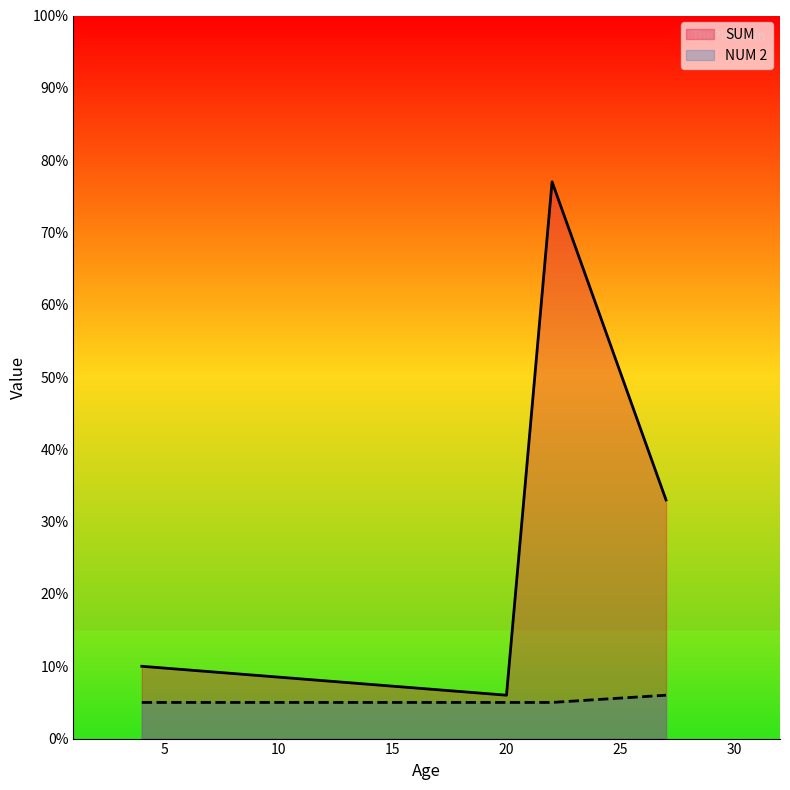

The NUM 2 series shows 9 at 20. True or false?

False